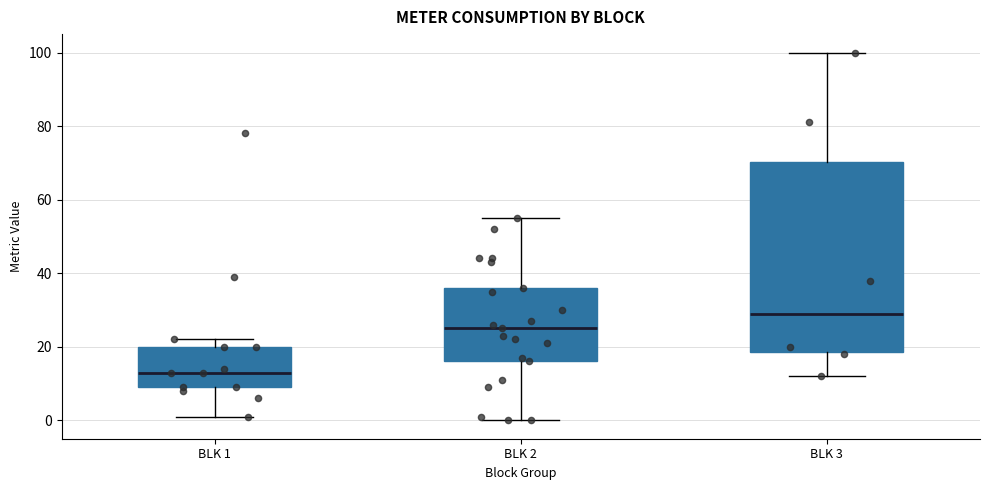

Reading left to right, read every box against the y-axis: the position of its median line, the range the box covers, and the ends of its whiskers. The values are not printed on the chart, so give them approximately, as read against the axis.

BLK 1: median 14, box 10 to 20, whiskers 2 to 22
BLK 2: median 26, box 16 to 36, whiskers 0 to 56
BLK 3: median 30, box 18 to 70, whiskers 12 to 100